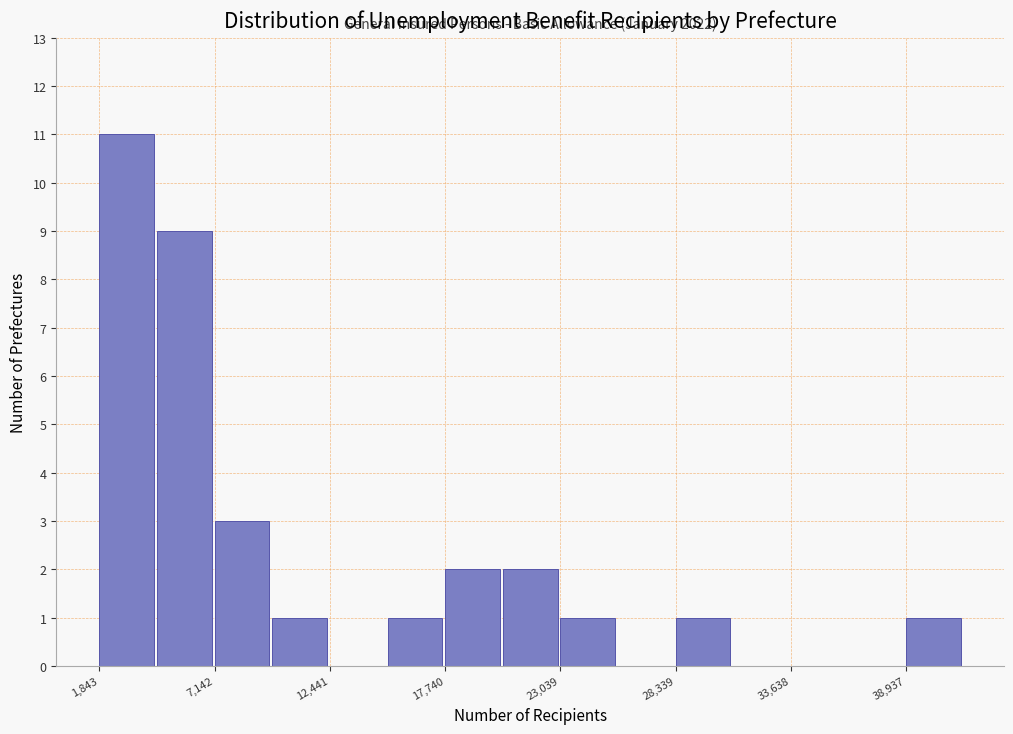

Read against the x-axis, roughly where is the centre of the tallest bar?

3000